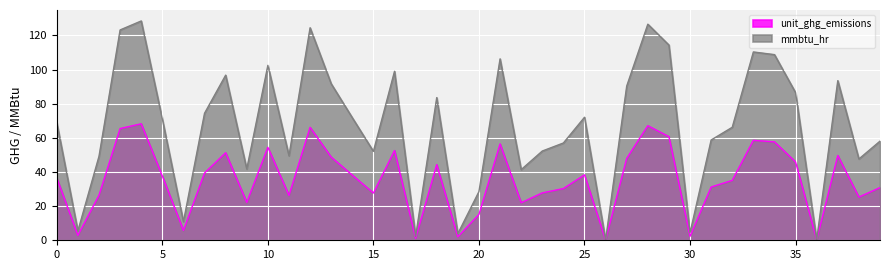

What are all the series names shown in the legend?

unit_ghg_emissions, mmbtu_hr